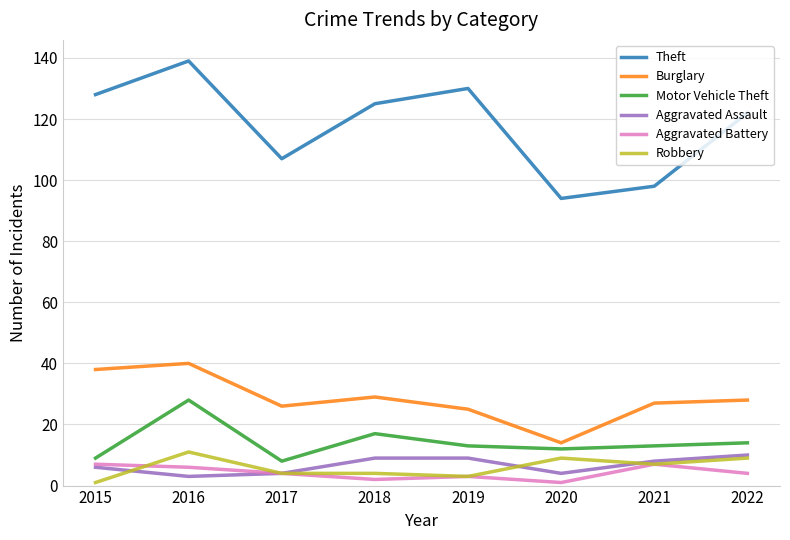

What is the sum of all Robbery values?

48